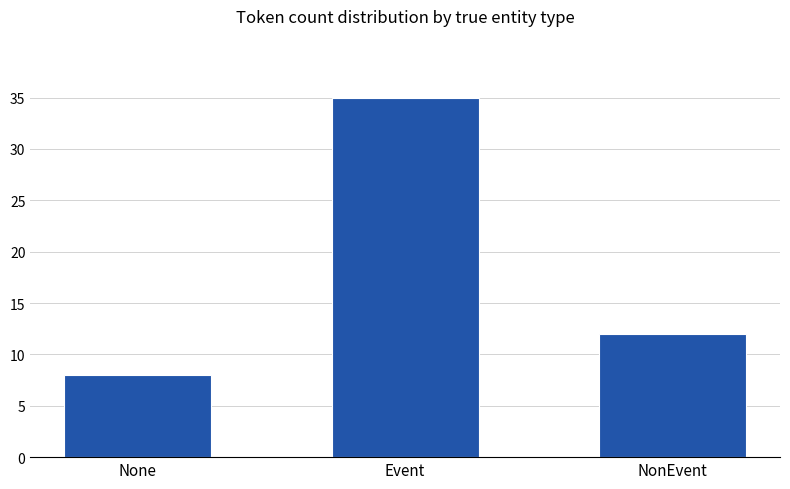

Are the bars grouped side by side (vs. stacked)?

No